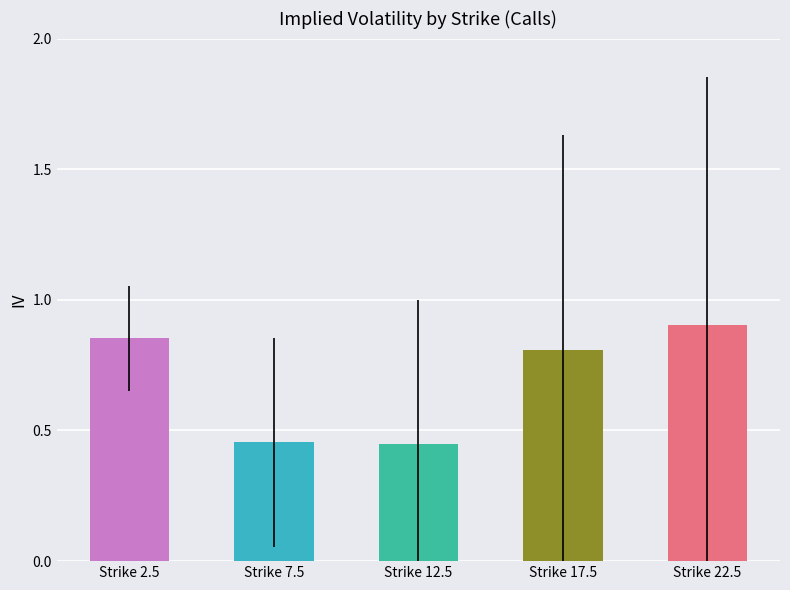

What is the label of the 3rd bar from the left?

Strike 12.5